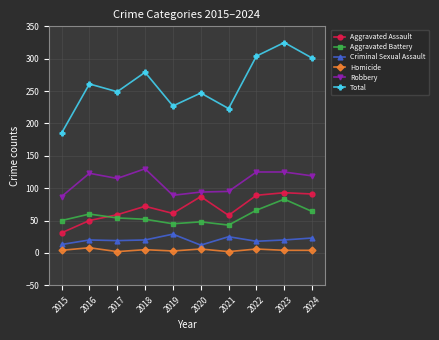

Is it true that Criminal Sexual Assault equals 20 at 2018?

True